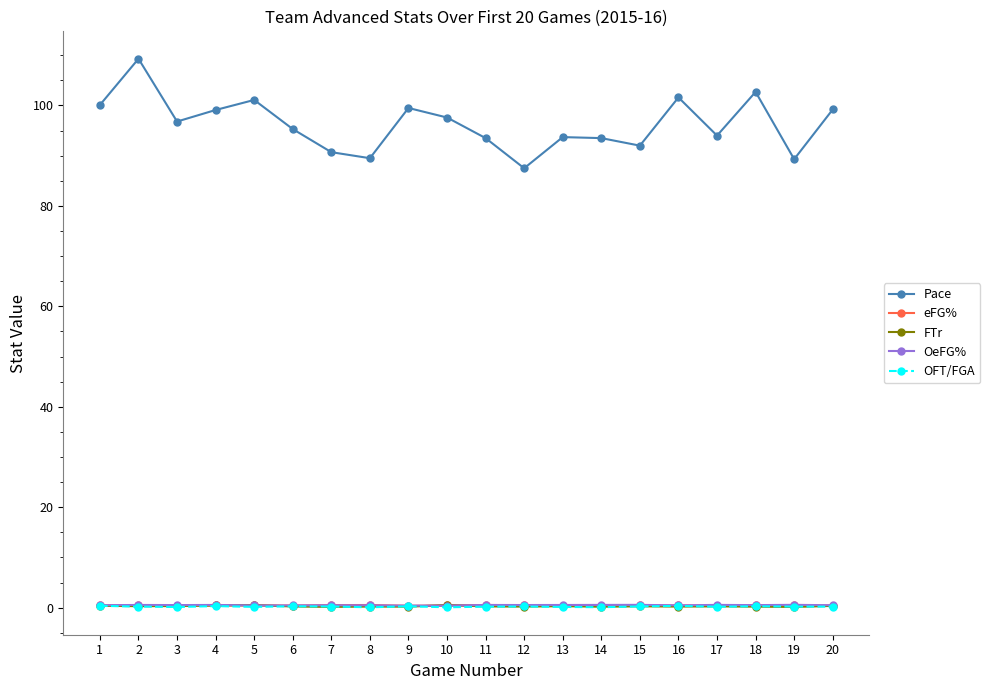

Which series has the largest total across all categories?

Pace